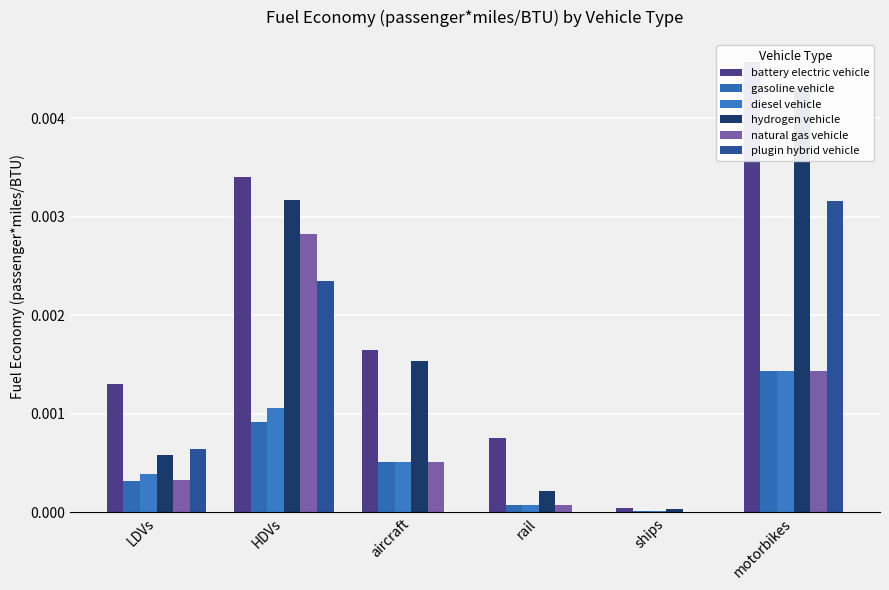

Rank the series at aircraft from highest to lowest value.

battery electric vehicle, hydrogen vehicle, gasoline vehicle, diesel vehicle, natural gas vehicle, plugin hybrid vehicle